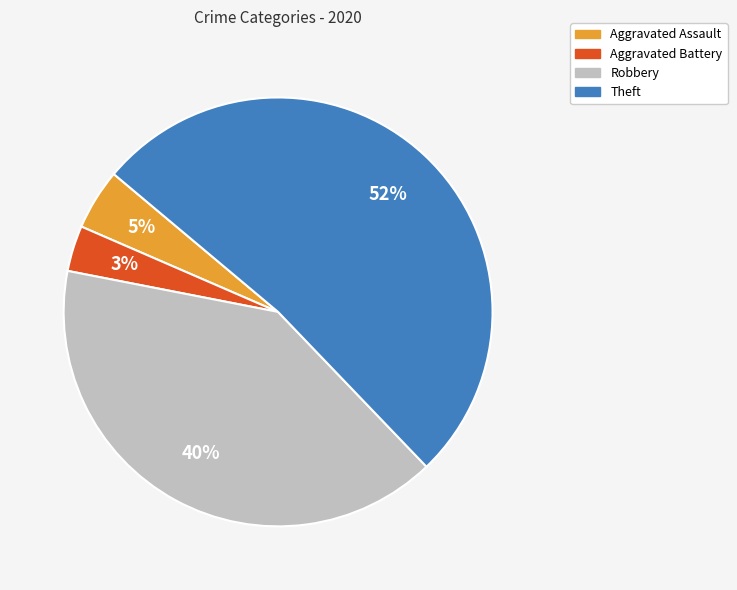

Between Aggravated Assault and Robbery, which is larger?

Robbery